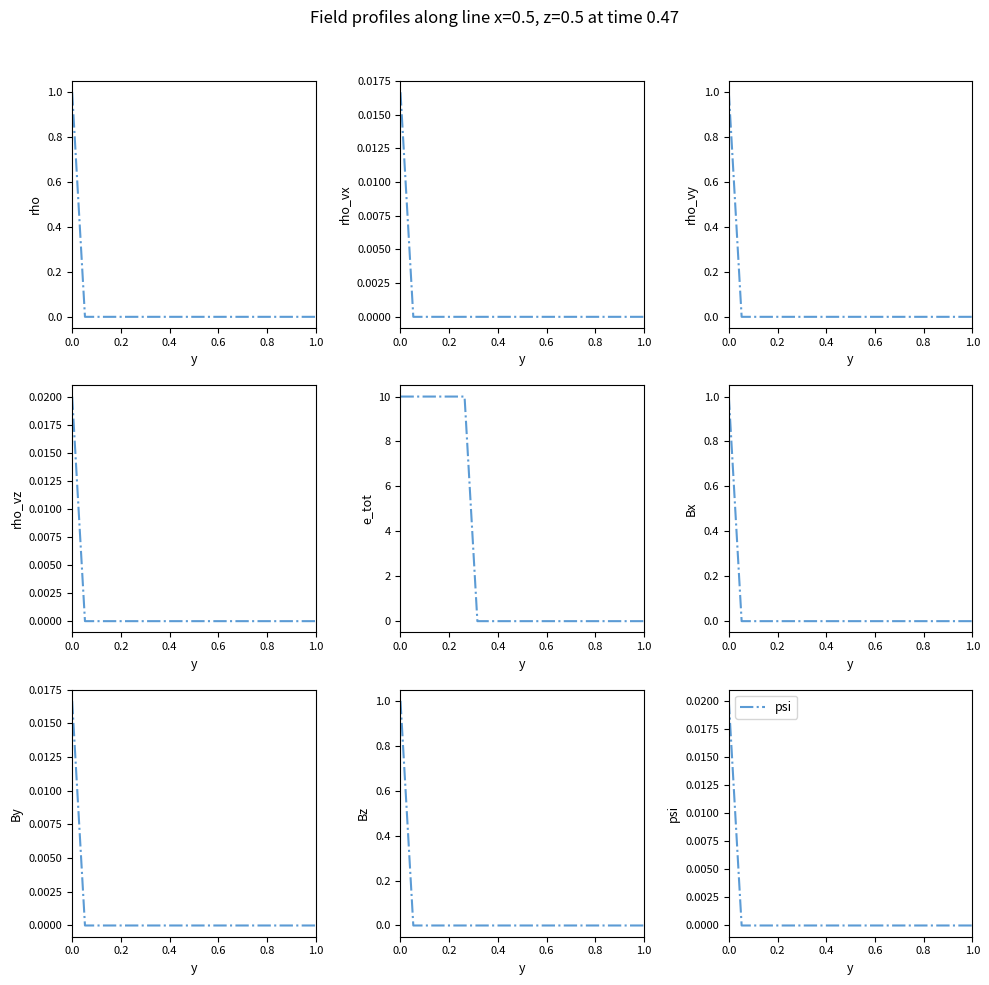

True or false: the data shows -0.0 at 0.6.

False